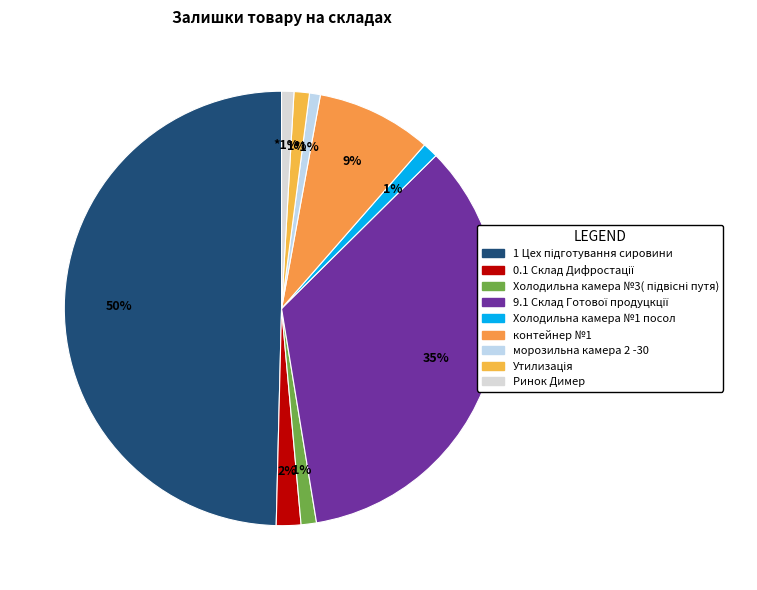

What is the smallest slice in the pie chart?

морозильна камера 2 -30